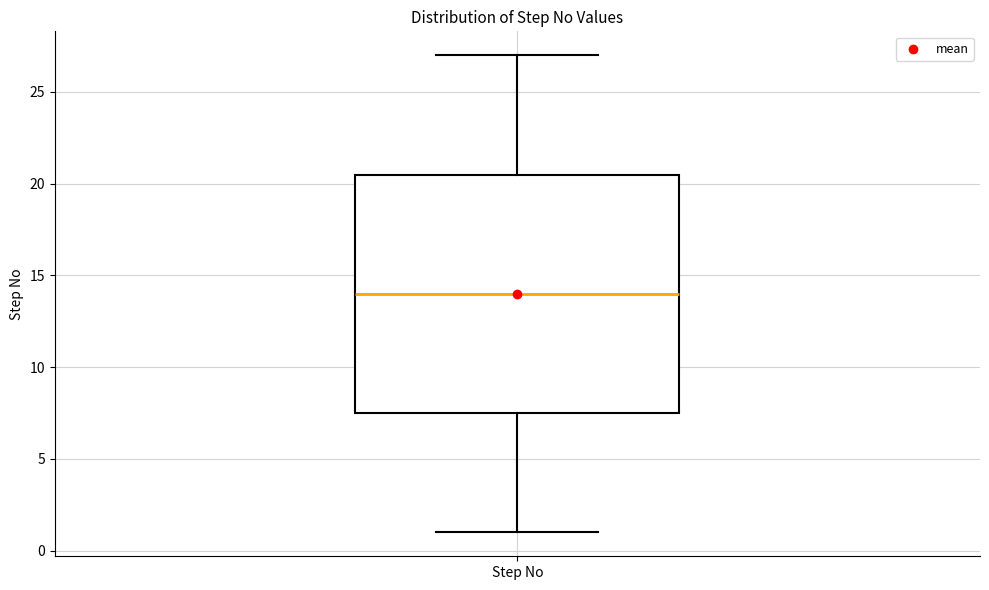

Where does the upper whisker of the box for Step No end on the y-axis? The values are not printed on the chart, so give them approximately, as read against the axis.

27.0